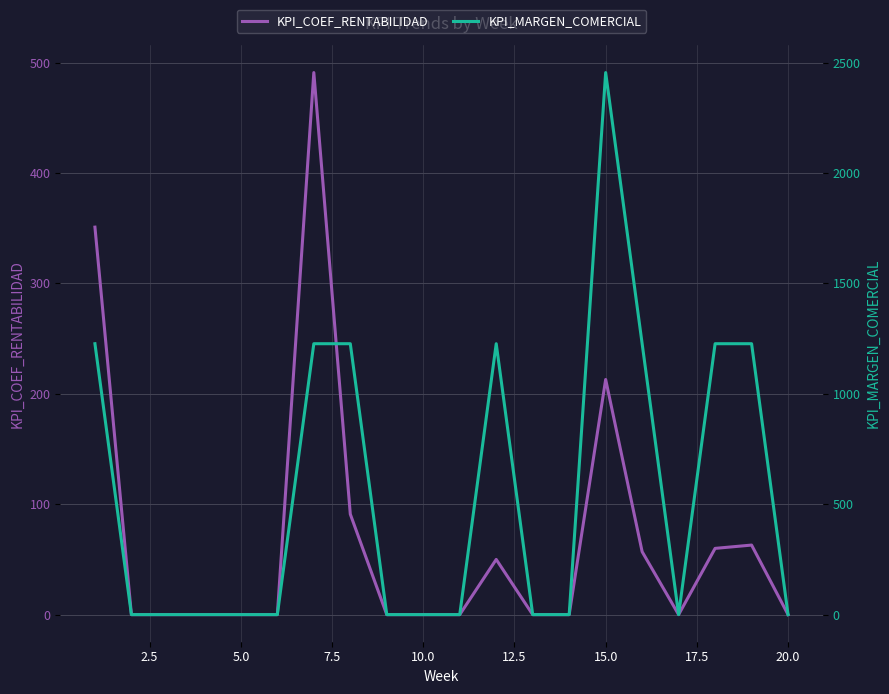

Where is KPI_COEF_RENTABILIDAD nearest to the value 245?

15.0